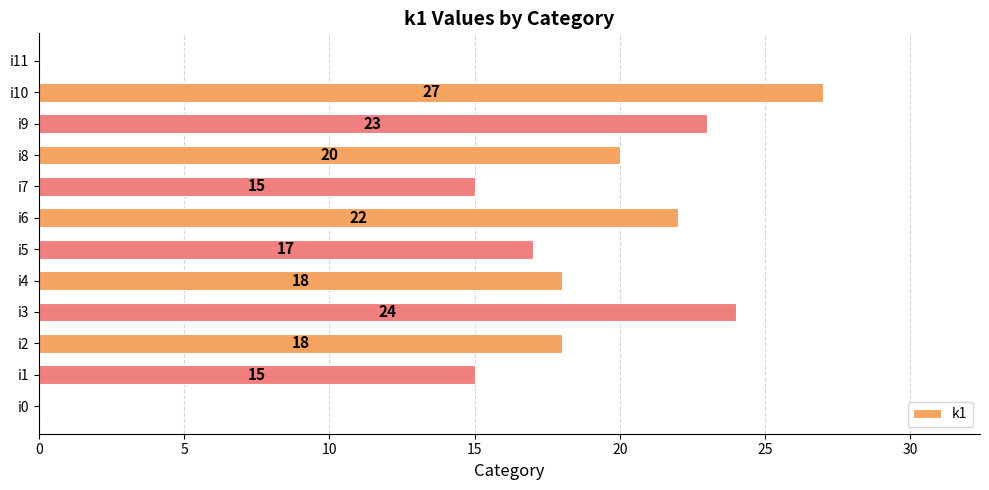

The chart shows a value of 18 at i2. True or false?

True